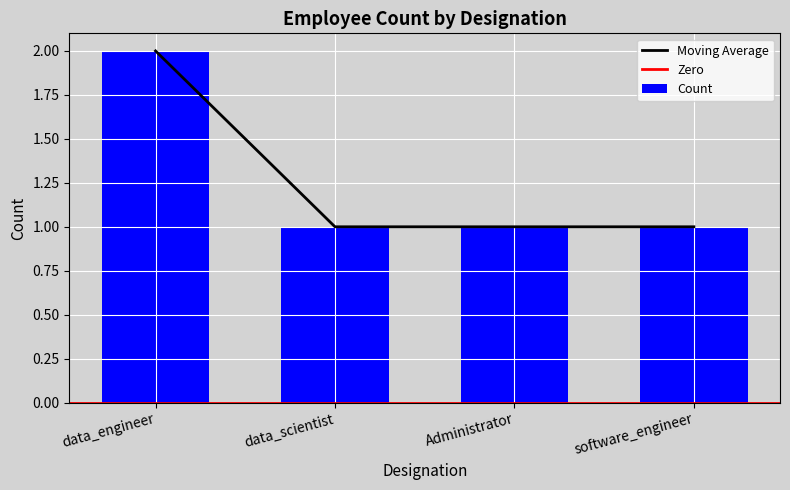

What position from the left is Administrator?

3